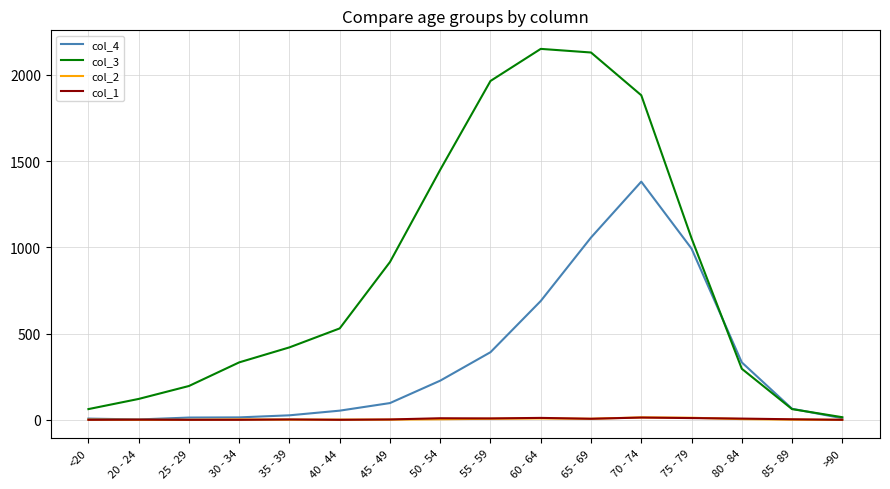

The value of col_4 at 50 - 54 is 364. True or false?

False